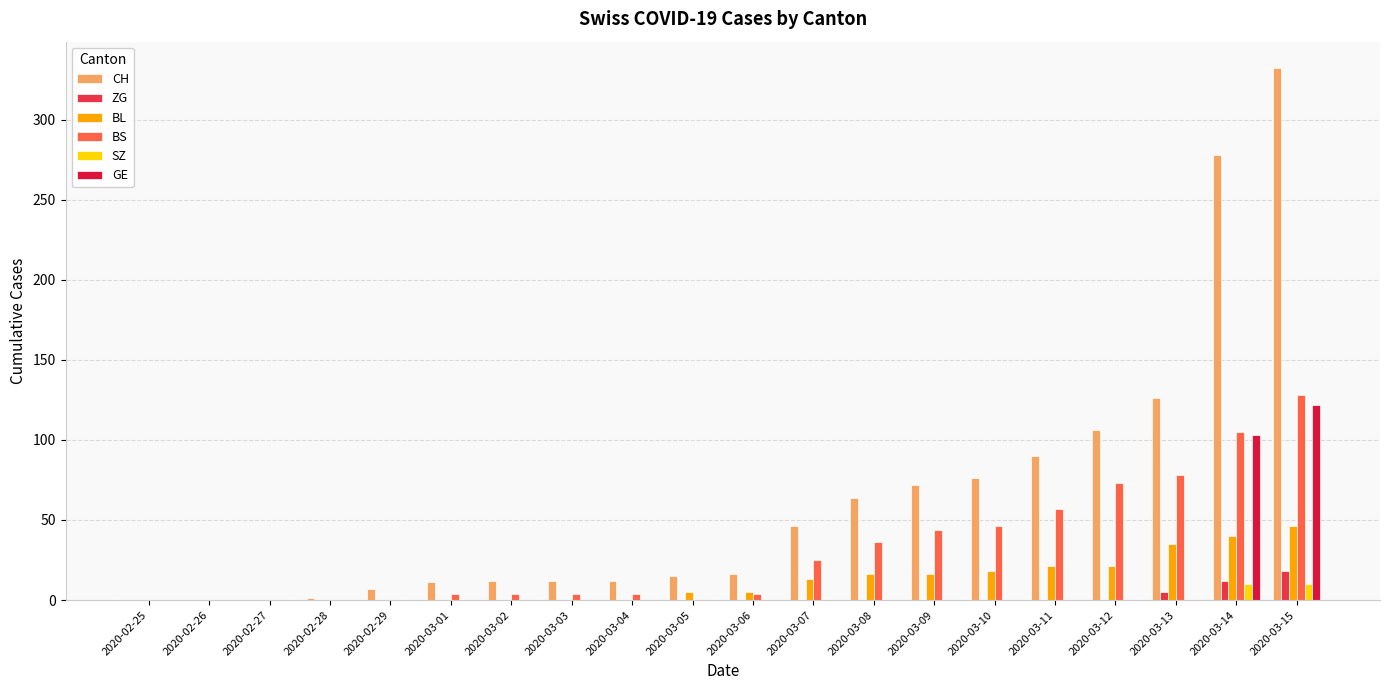

What are all the series names shown in the legend?

CH, ZG, BL, BS, SZ, GE